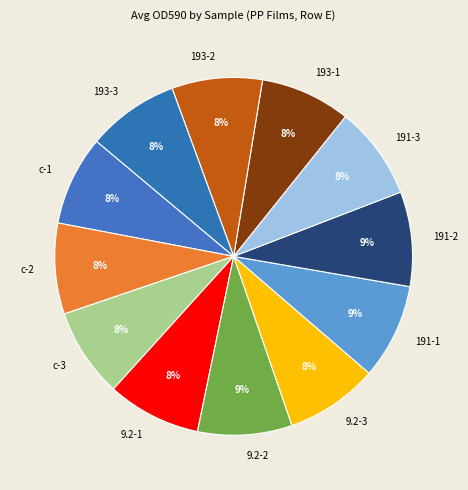

To the nearest percent, what portion does 191-2 represent?

9%